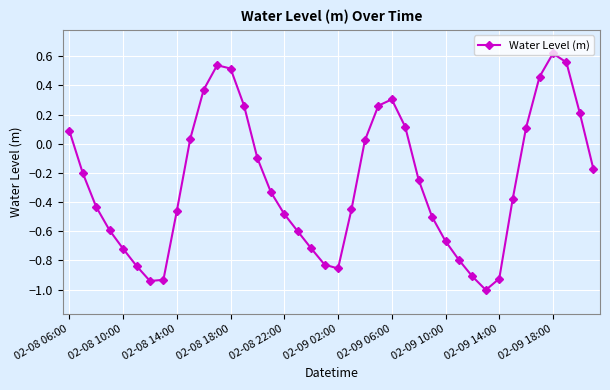

True or false: the data has more than 1 interior local peaks.

True